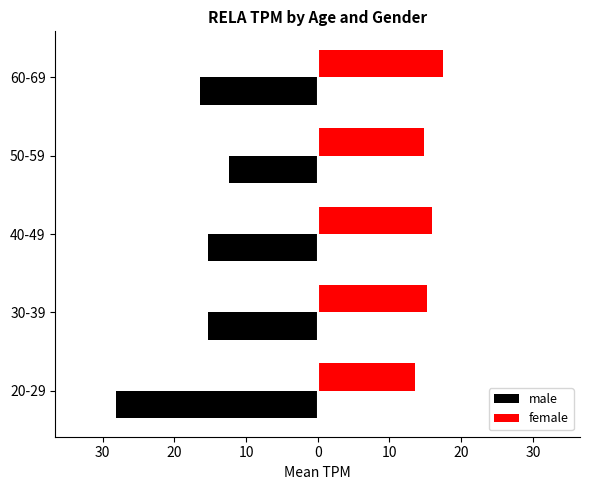

What is the sum of all male values?

-87.6